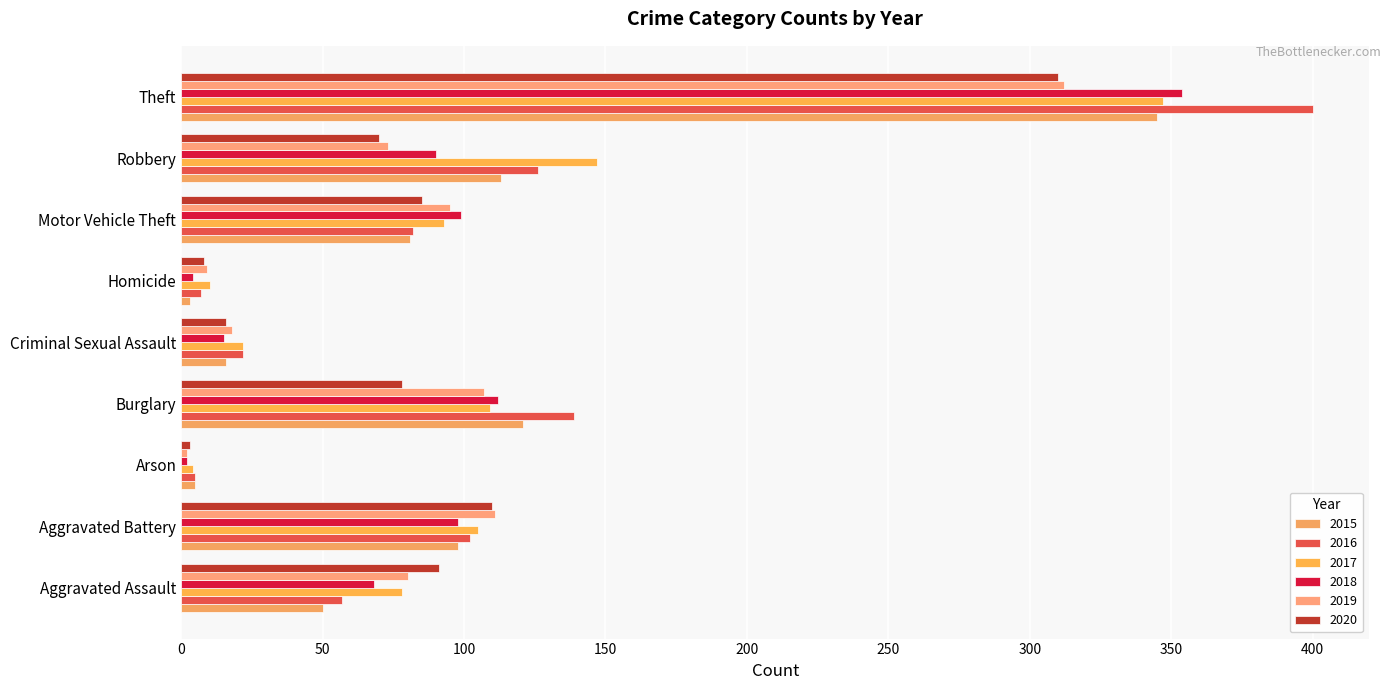

How many categories are shown in the chart?

9